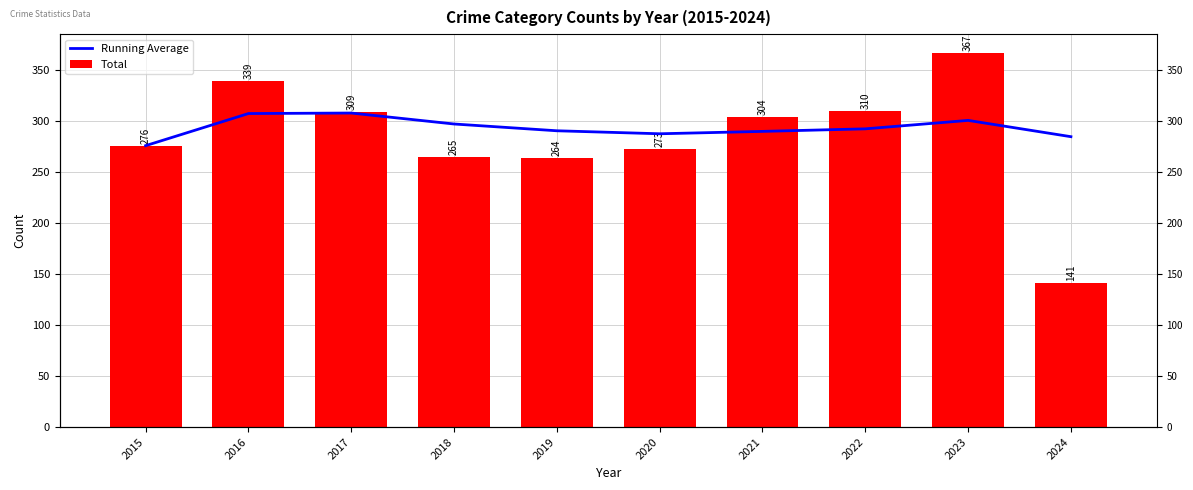

At which category is the sum across all series the highest?

2023